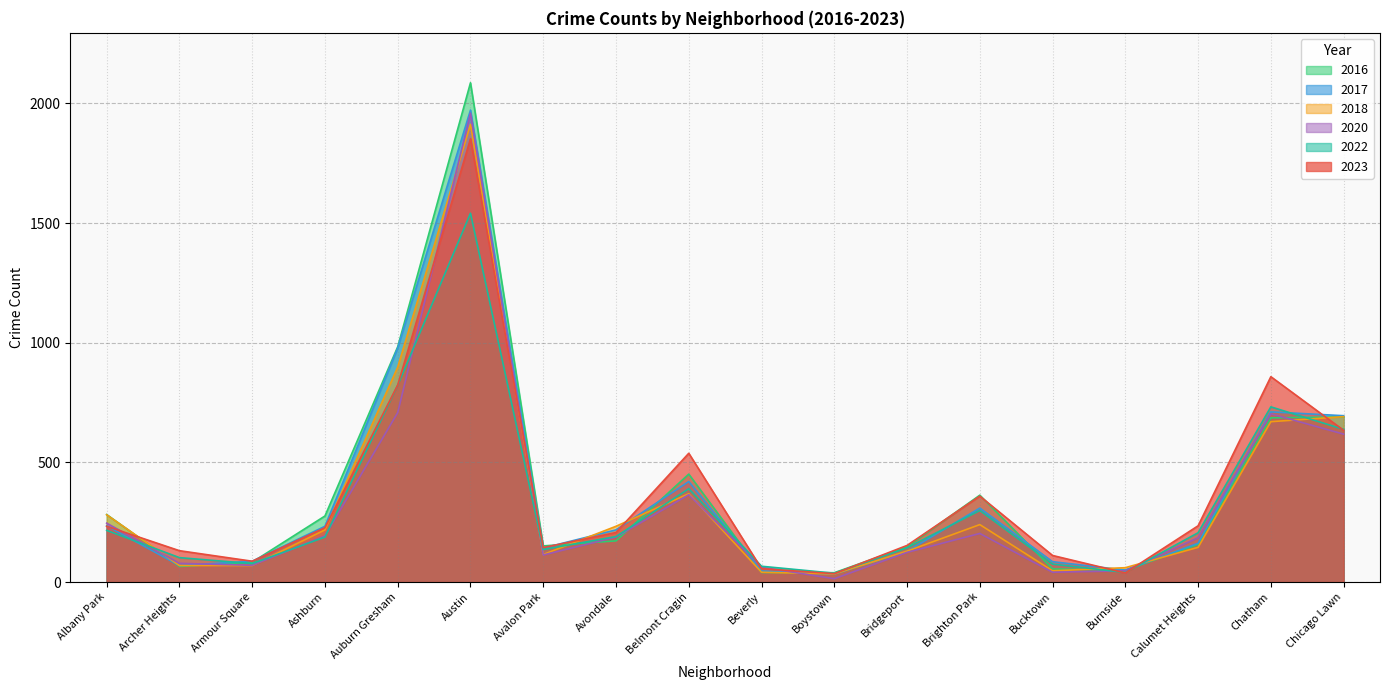

What is the sum of the 2023 values at Armour Square and Belmont Cragin?

625